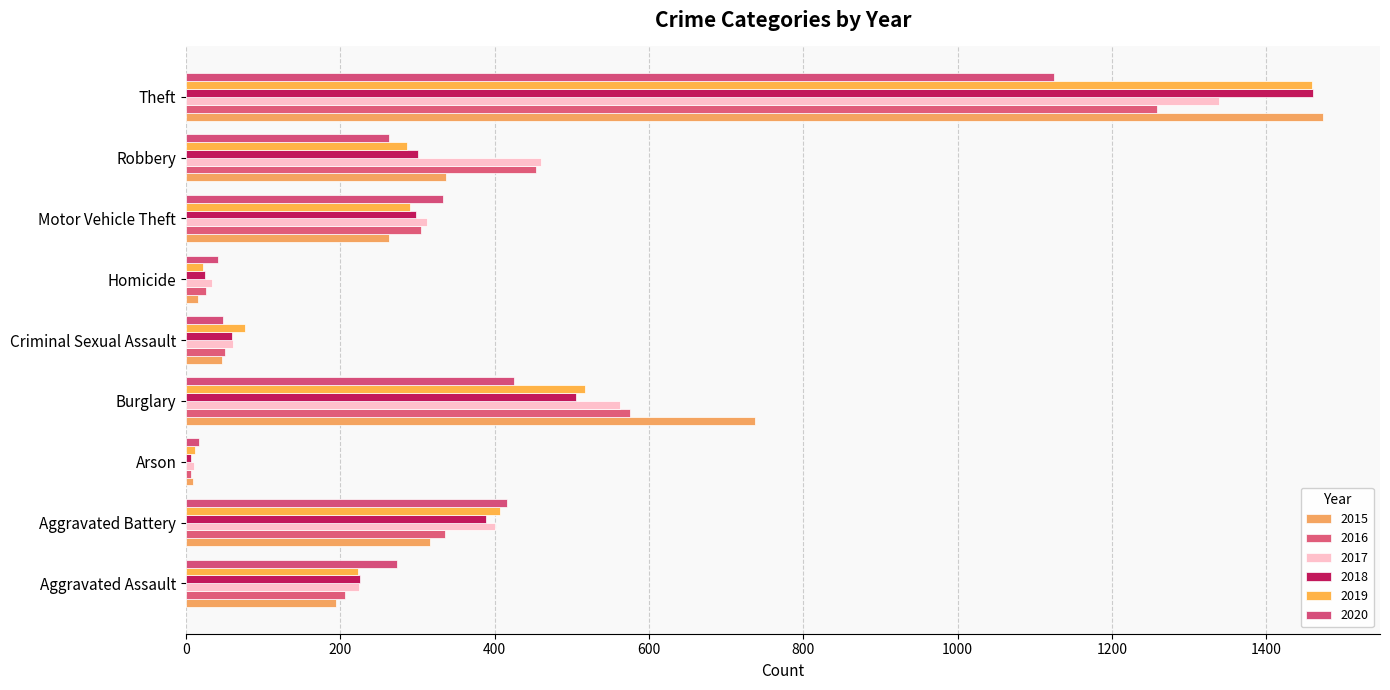

Rank the categories by 2020 value from highest to lowest.

Theft, Burglary, Aggravated Battery, Motor Vehicle Theft, Aggravated Assault, Robbery, Criminal Sexual Assault, Homicide, Arson